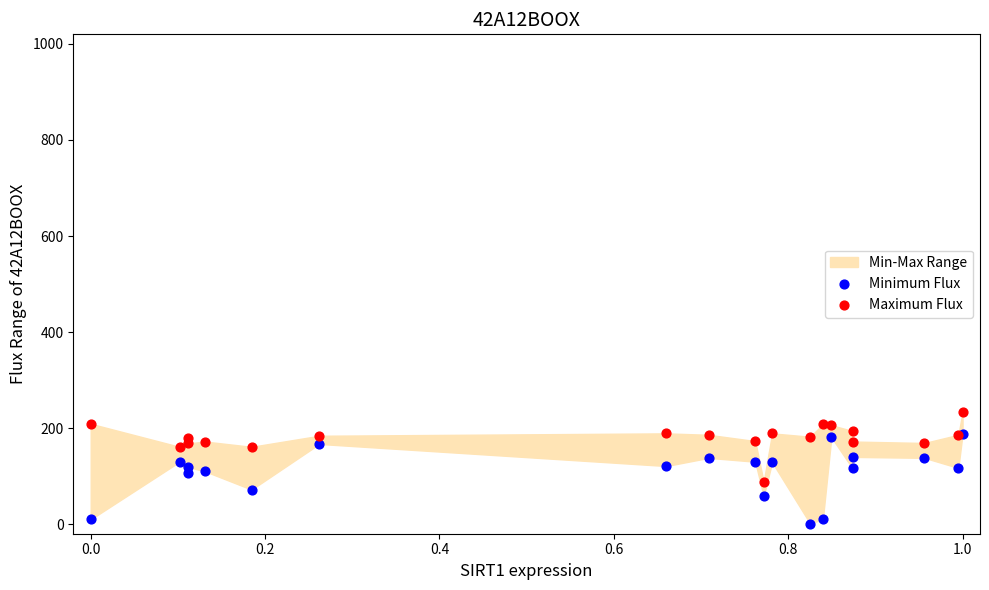

Which series contains the highest Y value?

Maximum Flux